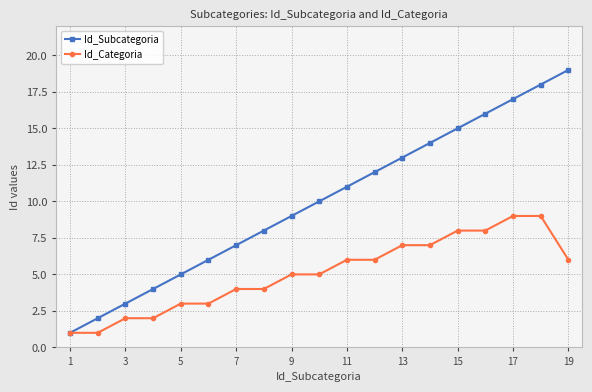

What is the average value of the Id_Subcategoria series?

10